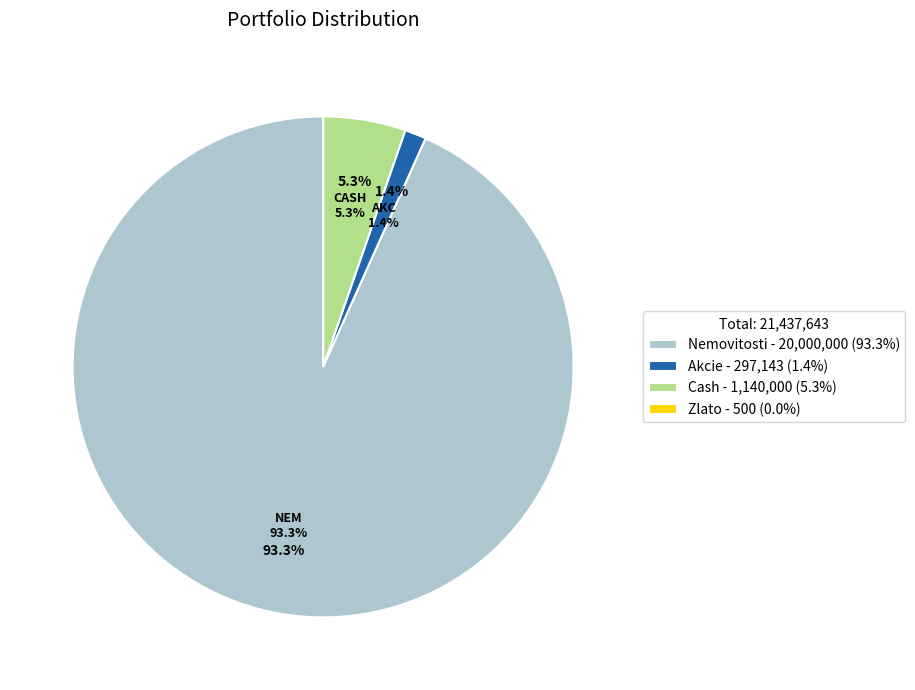

What percentage is the Cash slice, to the nearest percent?

5%